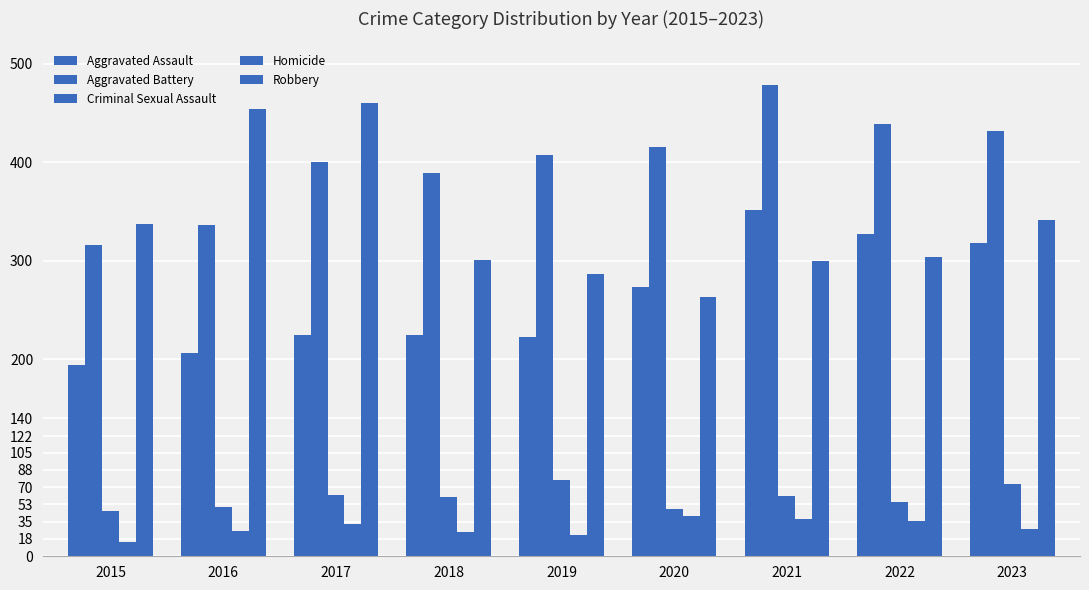

How many data points does each series have?

9